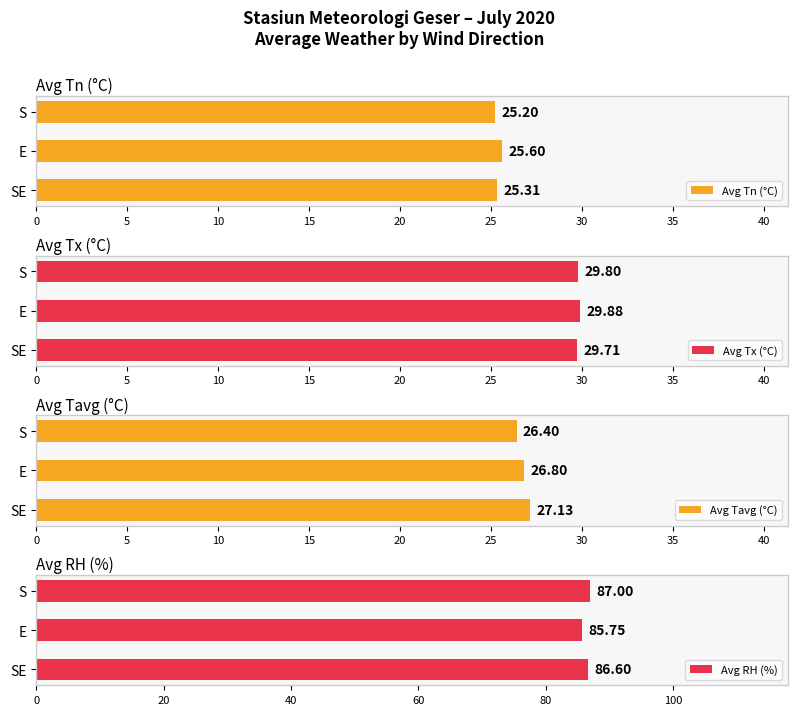

How many values in the Avg RH (%) series exceed 86?

2